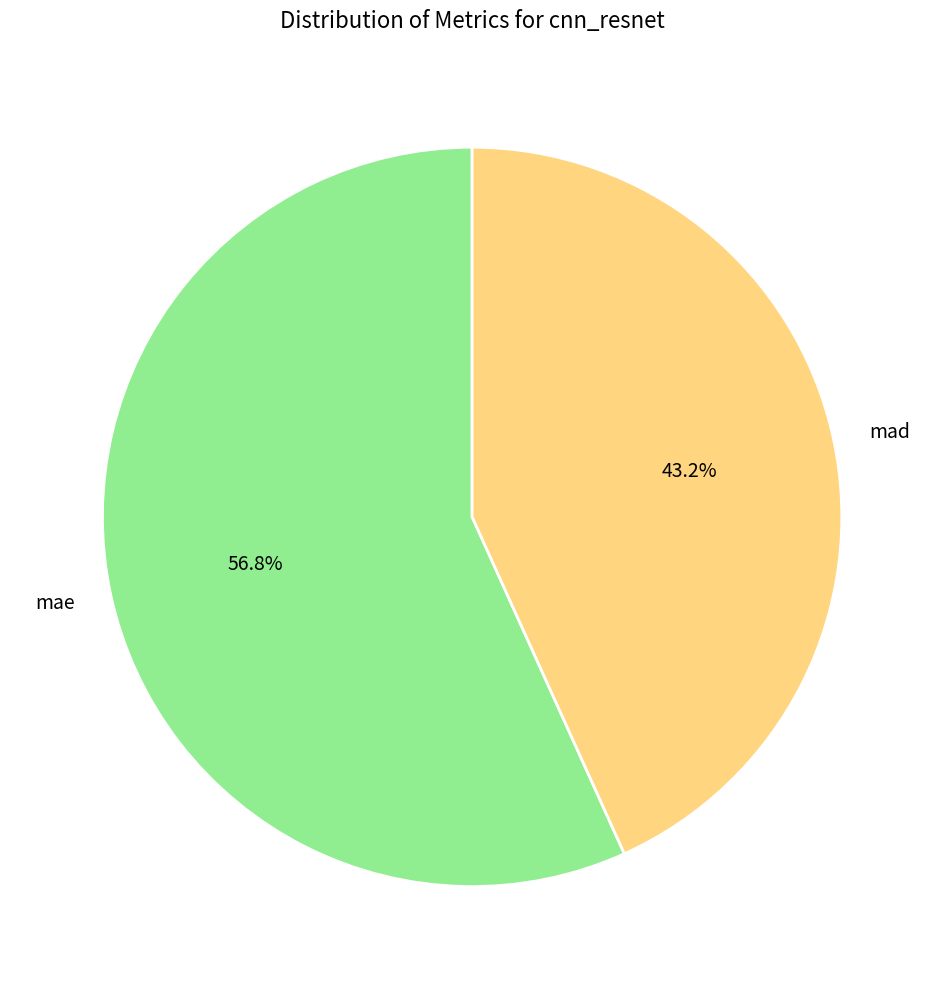

Is it true that mad is 43% of the pie?

True